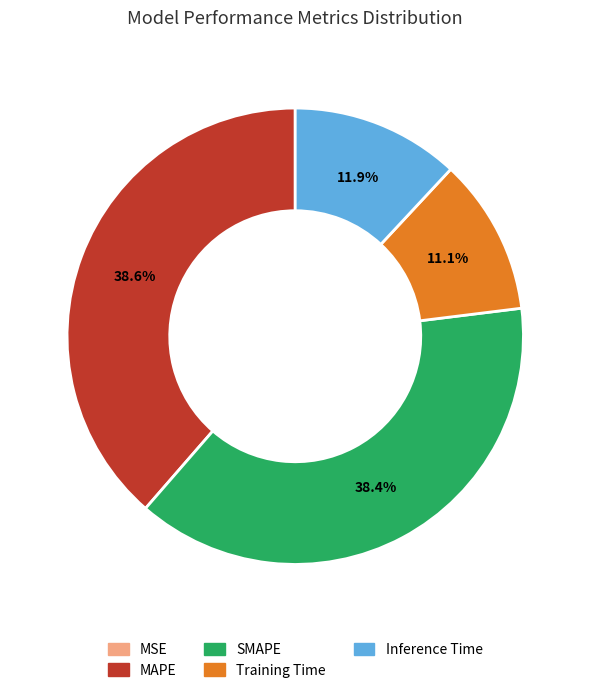

Approximately how many times larger is the value at Training Time compared to MAPE?

0.3